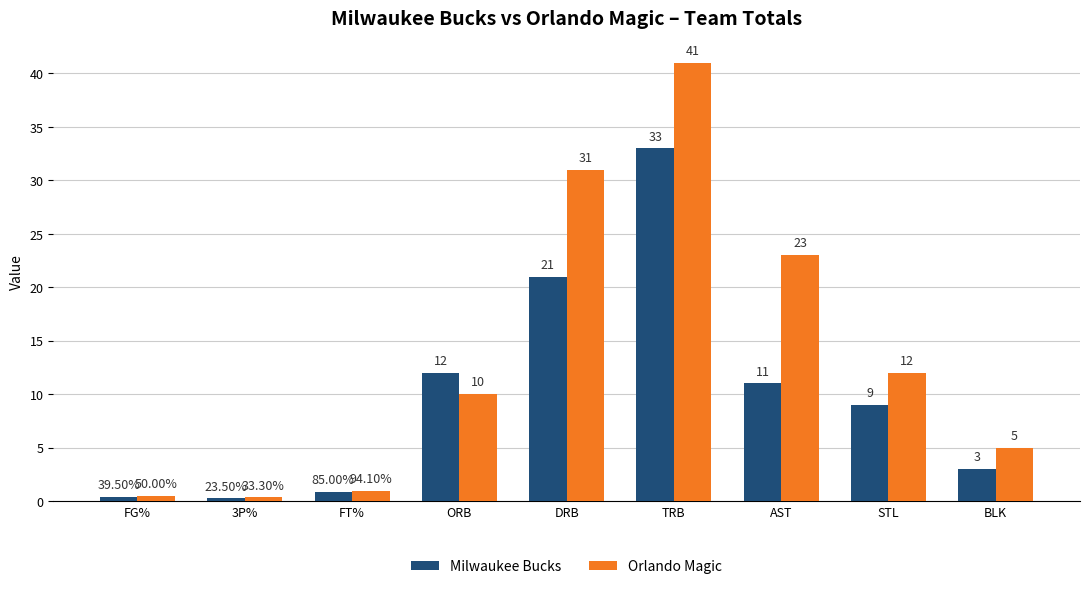

At which label does Orlando Magic reach its peak?

TRB